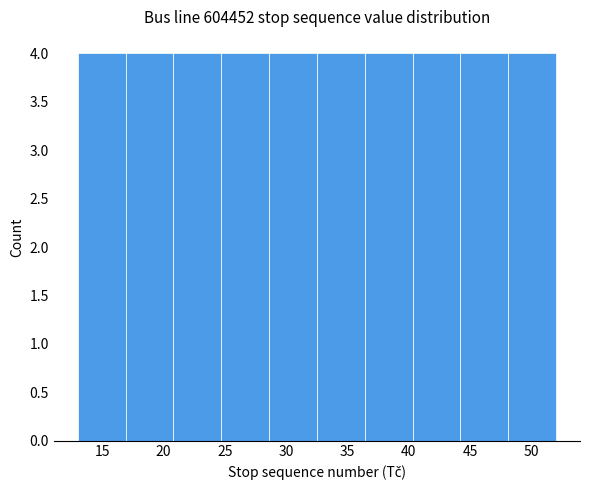

Reading left to right, list every bar in this chart as the range it spans on the x-axis followed by its height. Neither the bar edges nor the heights are printed on the chart, so give them approximately, as read against the axes.

13.0 to 16.9: 4
16.9 to 20.8: 4
20.8 to 24.7: 4
24.7 to 28.6: 4
28.6 to 32.5: 4
32.5 to 36.4: 4
36.4 to 40.3: 4
40.3 to 44.2: 4
44.2 to 48.1: 4
48.1 to 52.0: 4